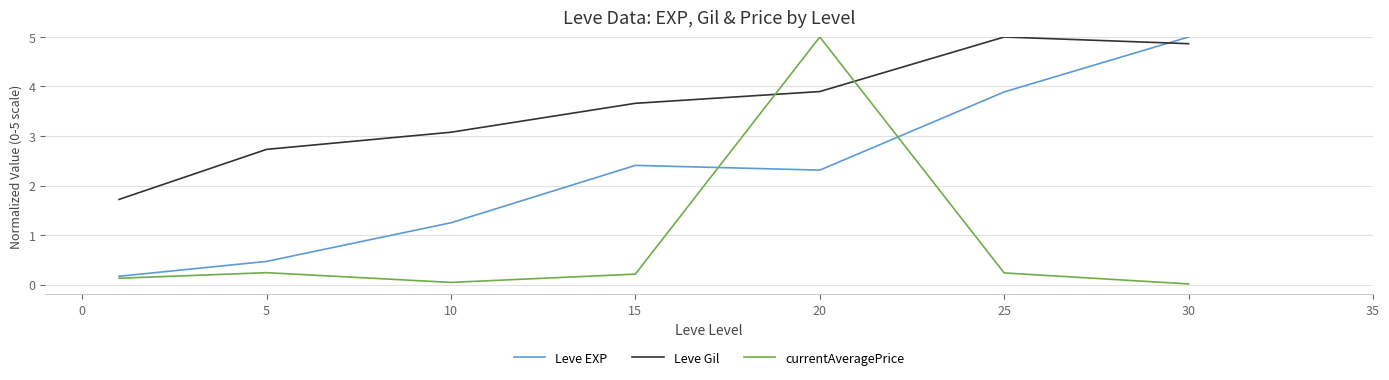

What is the greatest value displayed?

5.0